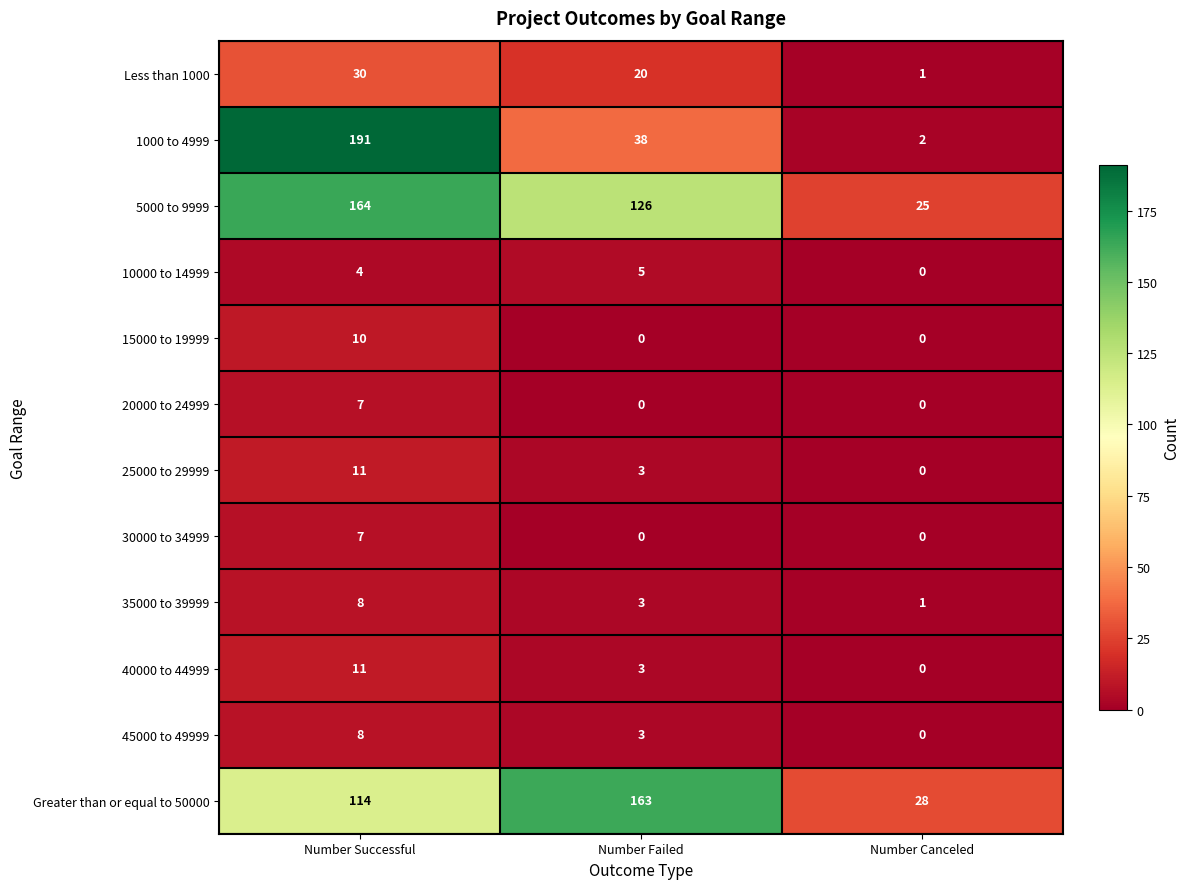

Count the number of categories in the chart.

3